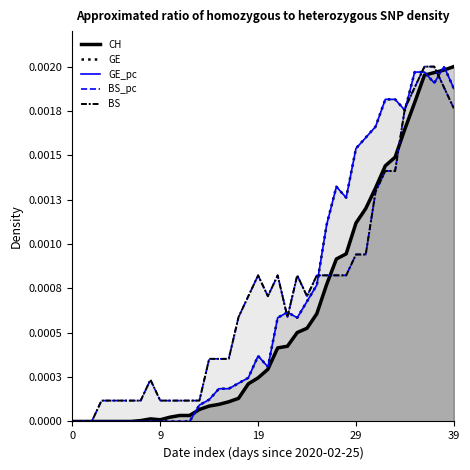

Which series has the widest spread of values?

GE_pc